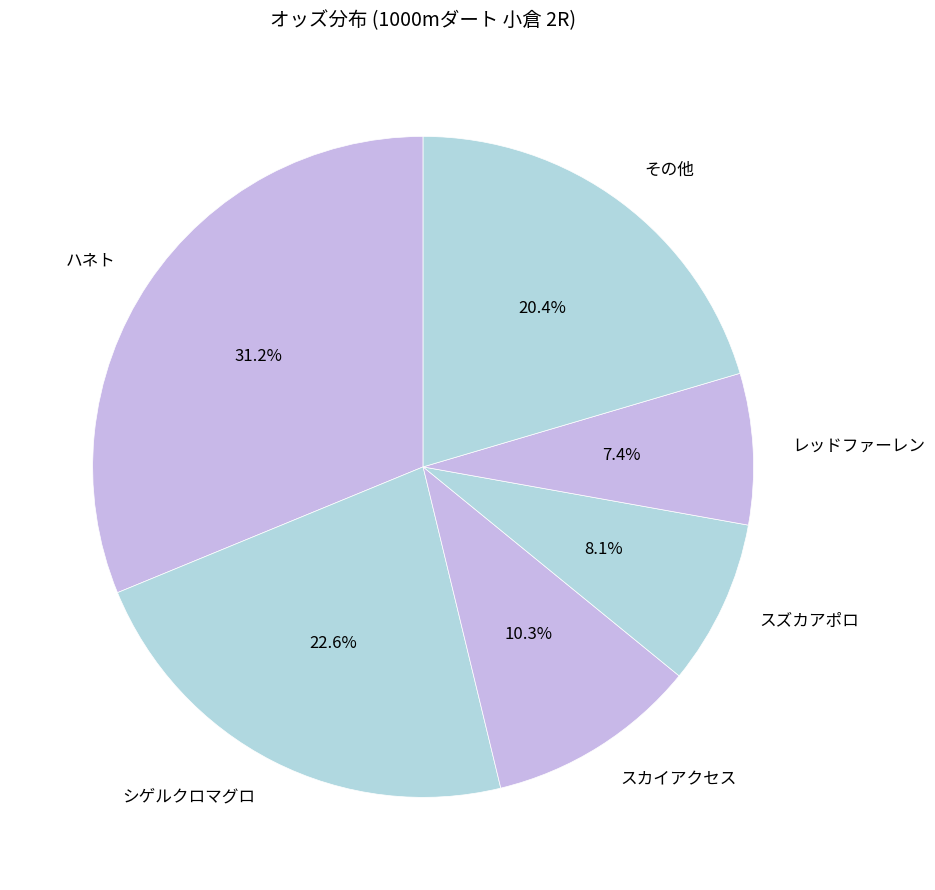

Combined, do その他 and シゲルクロマグロ account for over 50%?

No